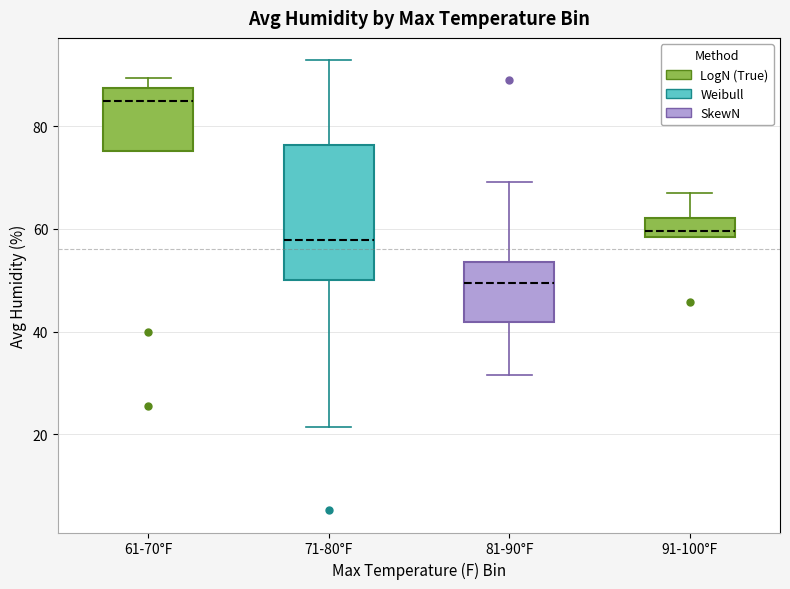

Reading left to right, read every box against the y-axis: the position of its median line, the range the box covers, and the ends of its whiskers. The values are not printed on the chart, so give them approximately, as read against the axis.

61-70°F: median 84, box 76 to 88, whiskers 76 to 90
71-80°F: median 58, box 50 to 76, whiskers 22 to 92
81-90°F: median 50, box 42 to 54, whiskers 32 to 70
91-100°F: median 60, box 58 to 62, whiskers 58 to 68